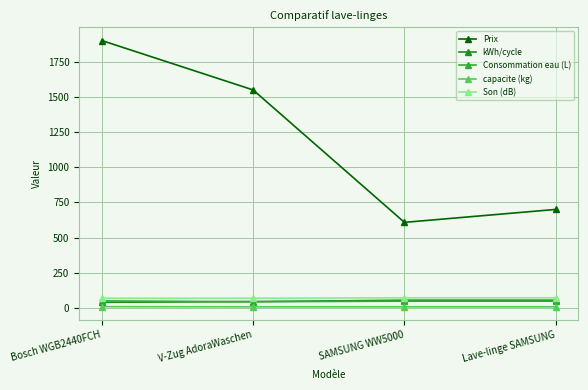

True or false: Consommation eau (L) and Son (dB) cross at least once.

False